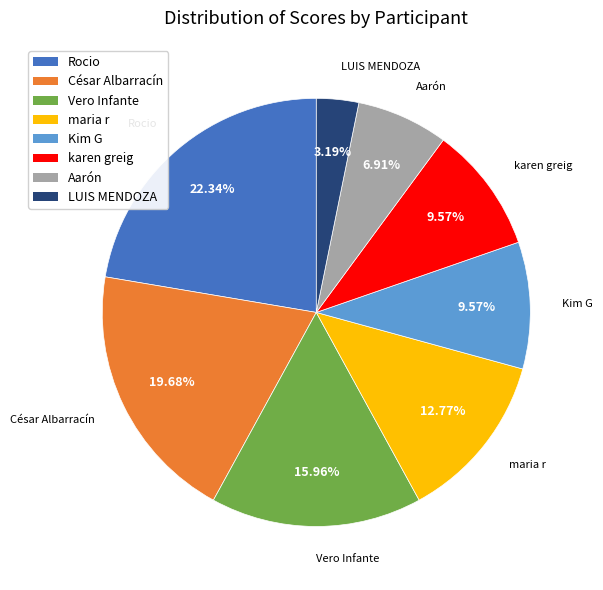

Approximately how many times larger is the value at karen greig compared to Rocio?

0.4